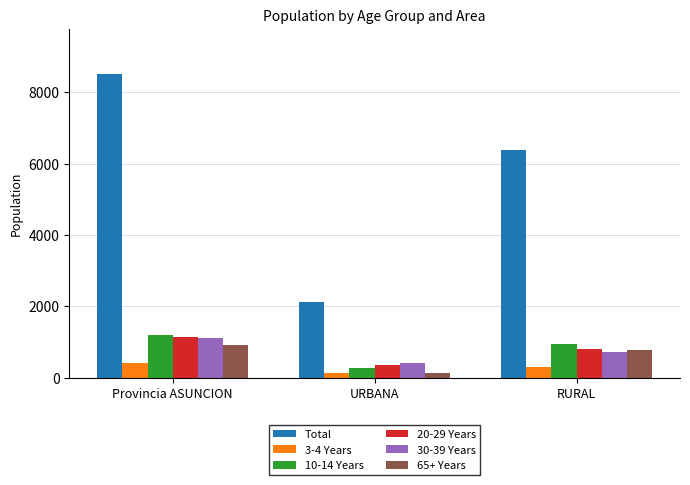

At which label does 10-14 Years reach its minimum?

URBANA